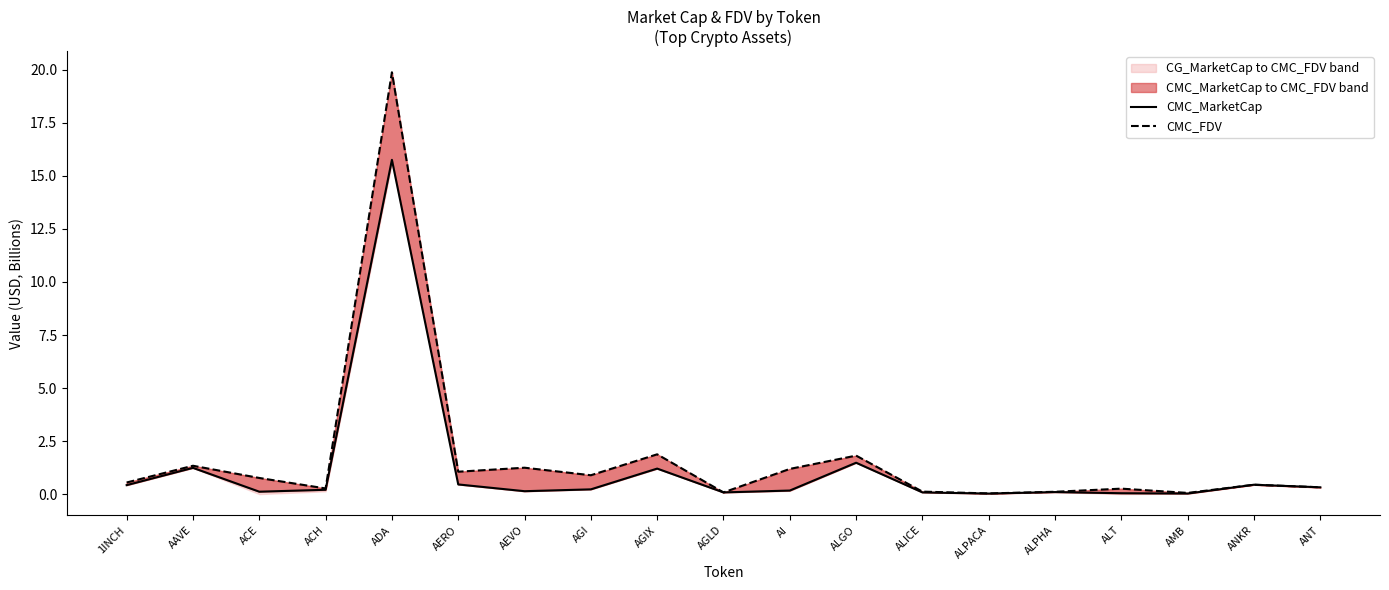

Which series has the widest spread of values?

CMC_FDV